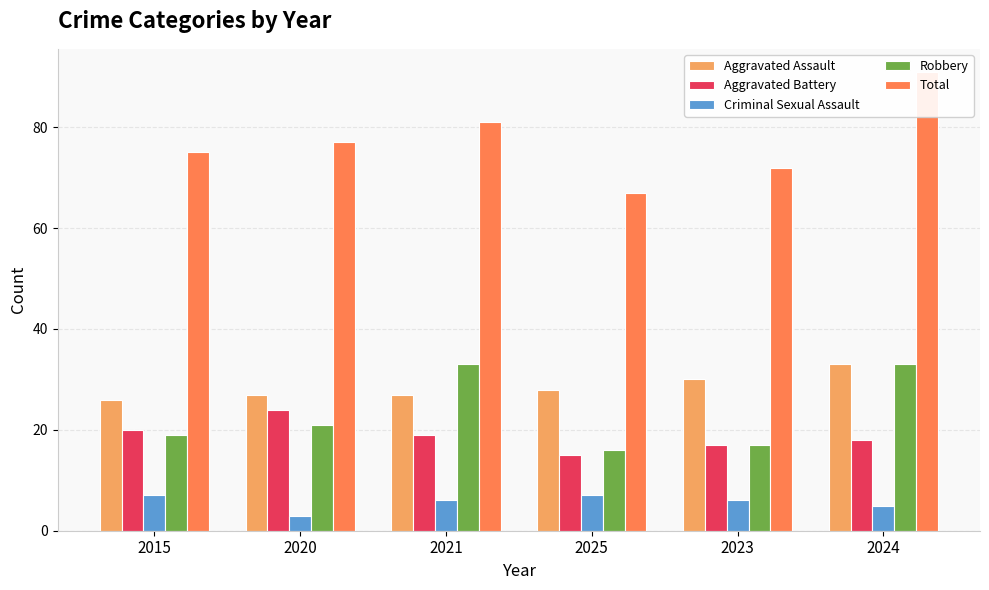

Does the chart contain any negative values?

No